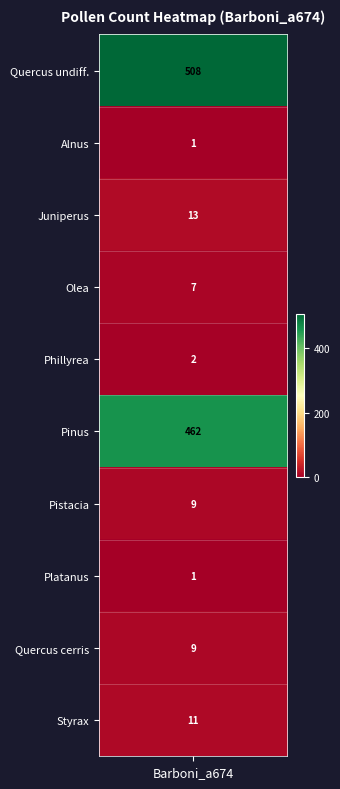

Which category has the lowest value across all series?

1